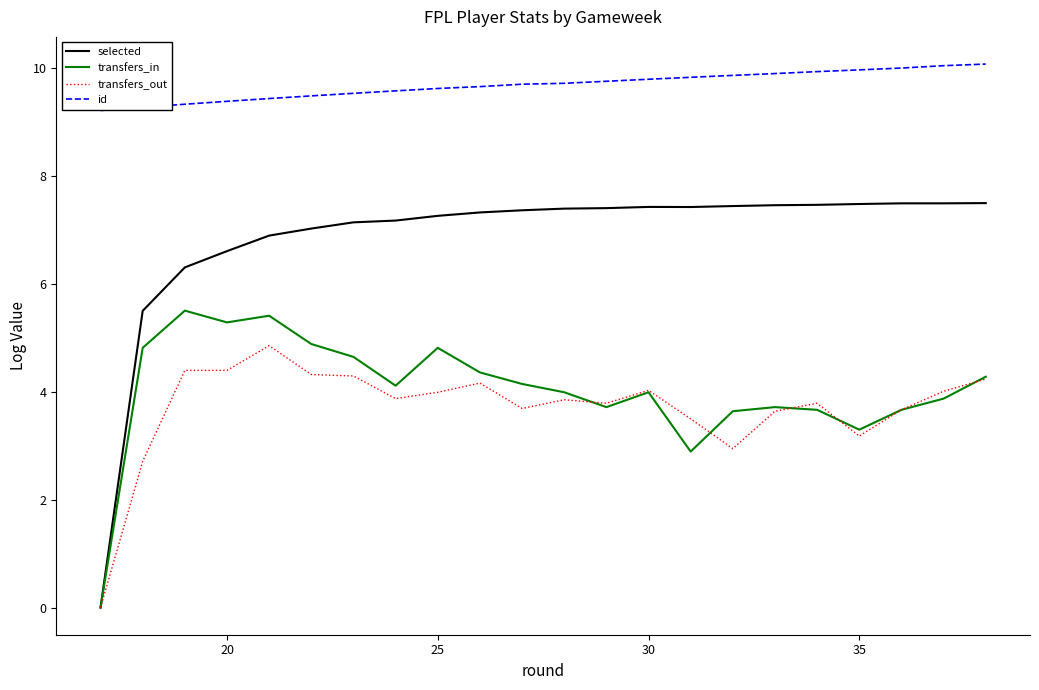

Which series has the largest total across all categories?

id